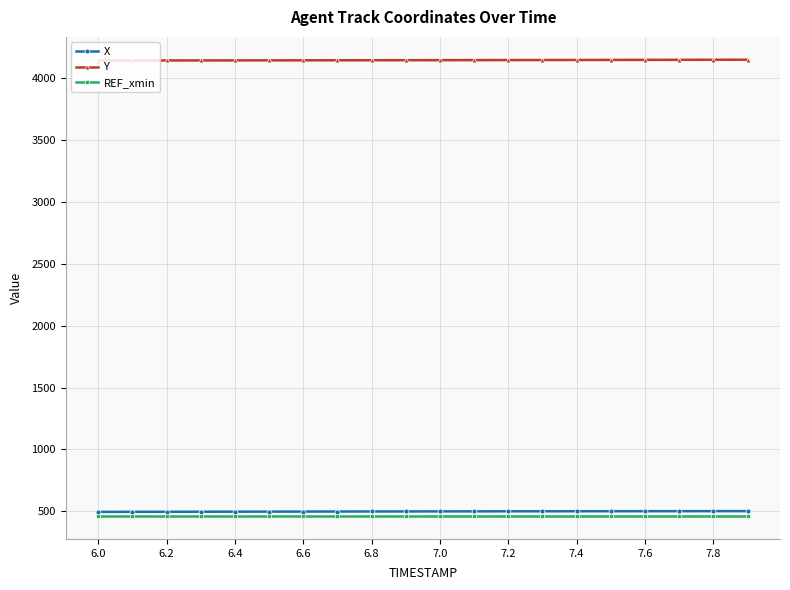

How many data points does each series have?

20